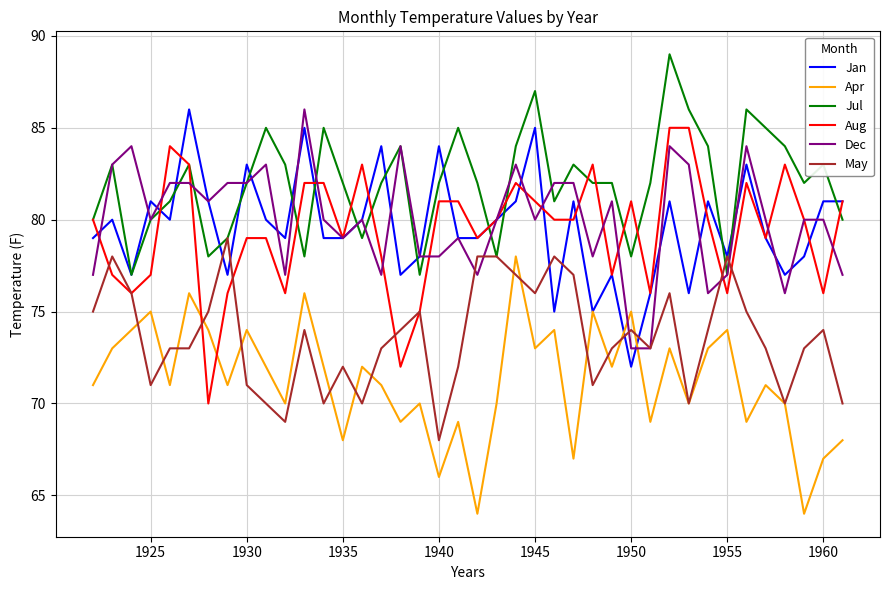

What is the maximum value for Dec?

86